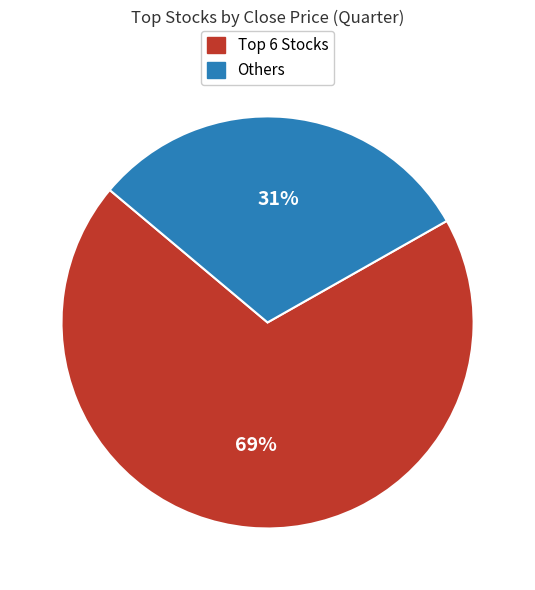

Which slice is the smallest?

Others